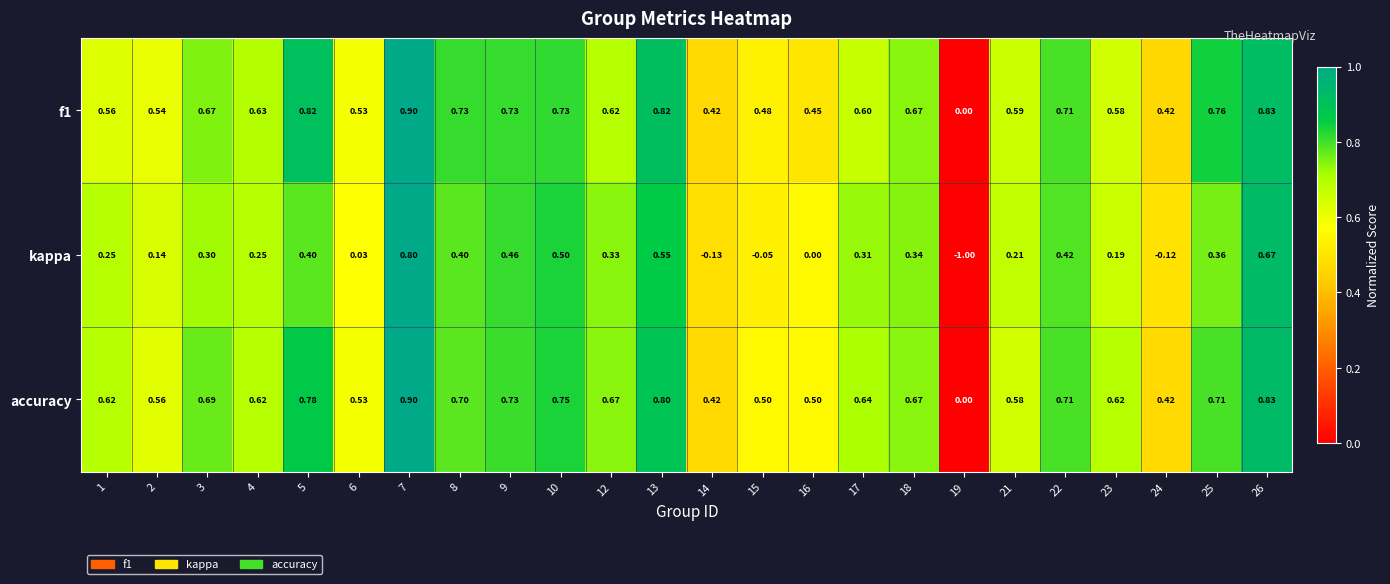

Which series changed the most between 6 and 24?

kappa